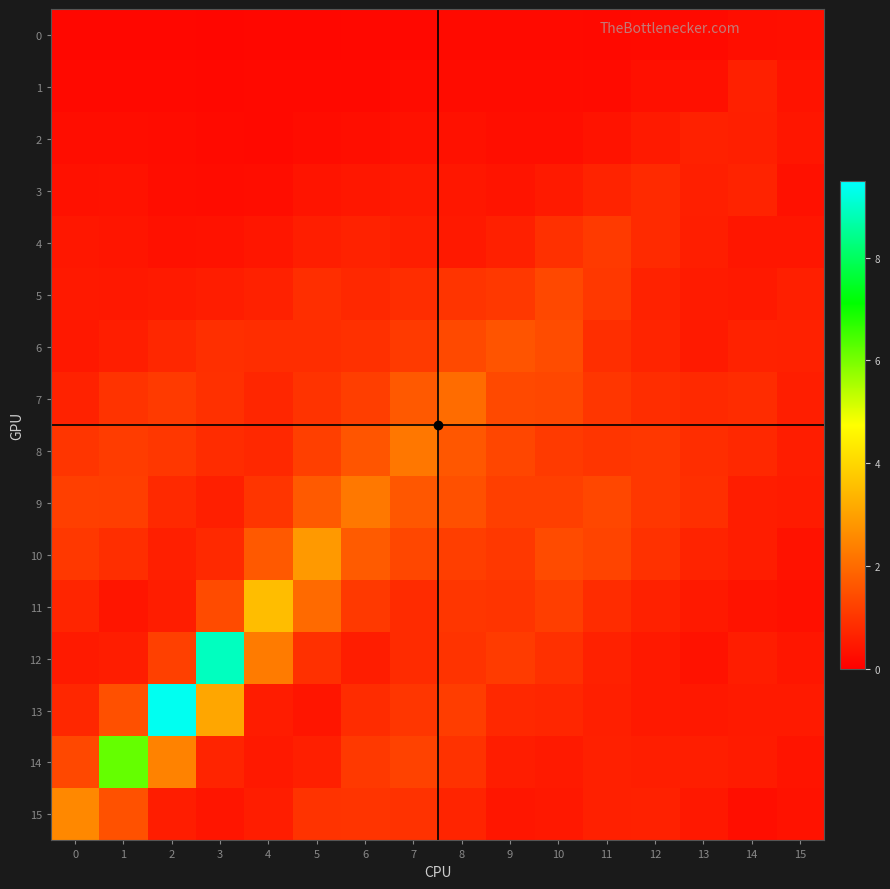

At which category is the sum across all series the highest?

3